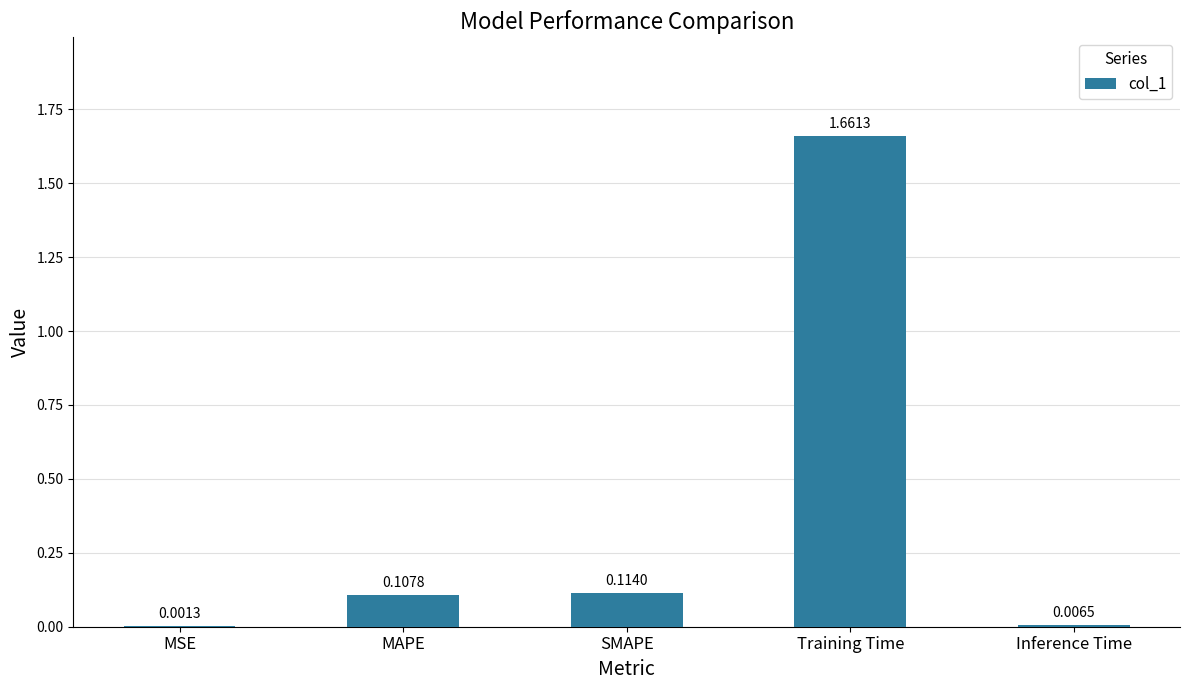

Between MAPE and SMAPE, which is larger?

SMAPE